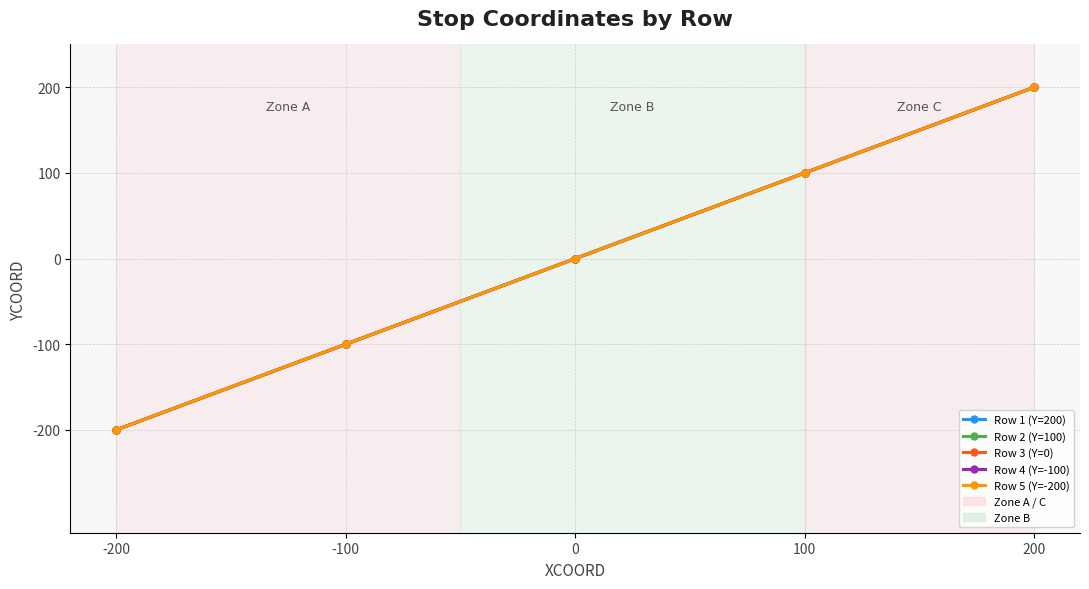

Which series has the largest range (max minus min)?

Row 1 (Y=200)